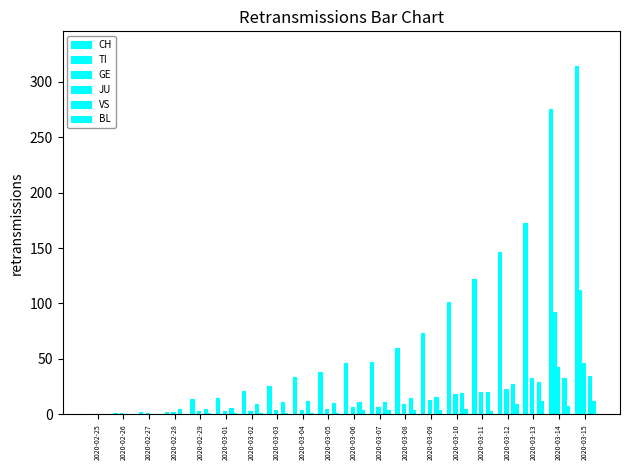

How many distinct data groups are displayed?

5